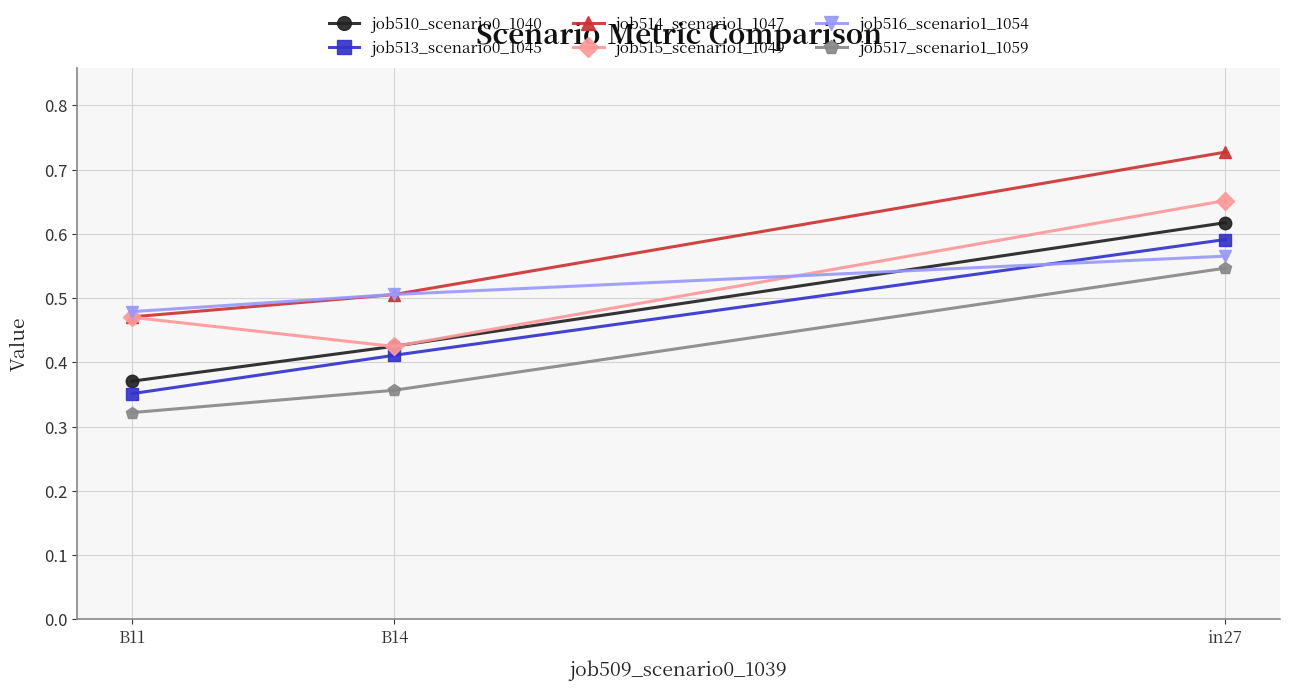

At which label is job513_scenario0_1045 closest to 0?

B11